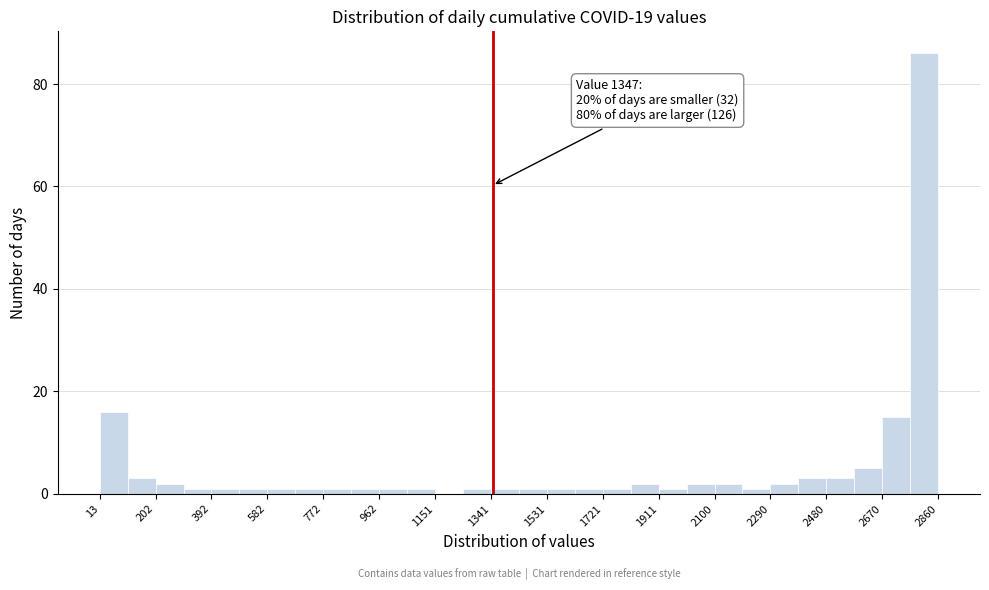

Which range on the x-axis has the tallest bar?

2760 to 2860